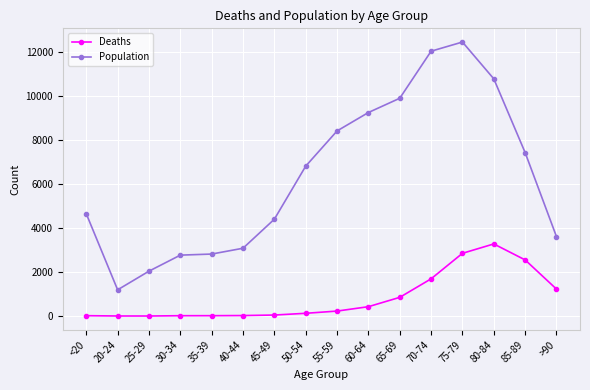

List the series in order of their peak value, lowest first.

Deaths, Population